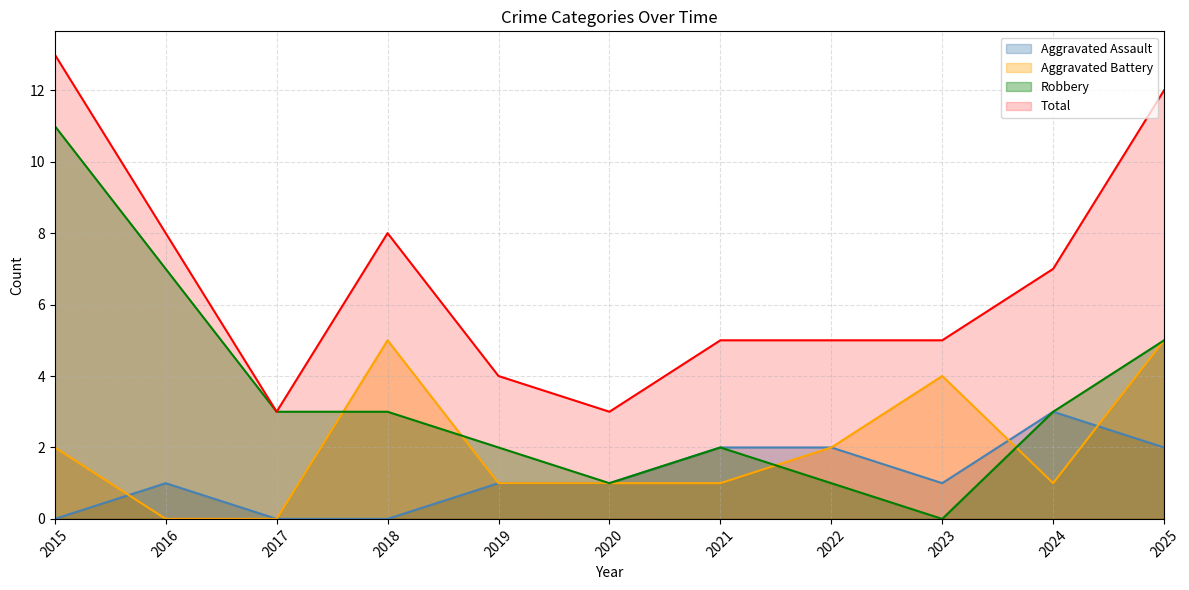

How many interior local valleys does the Aggravated Assault series have?

1